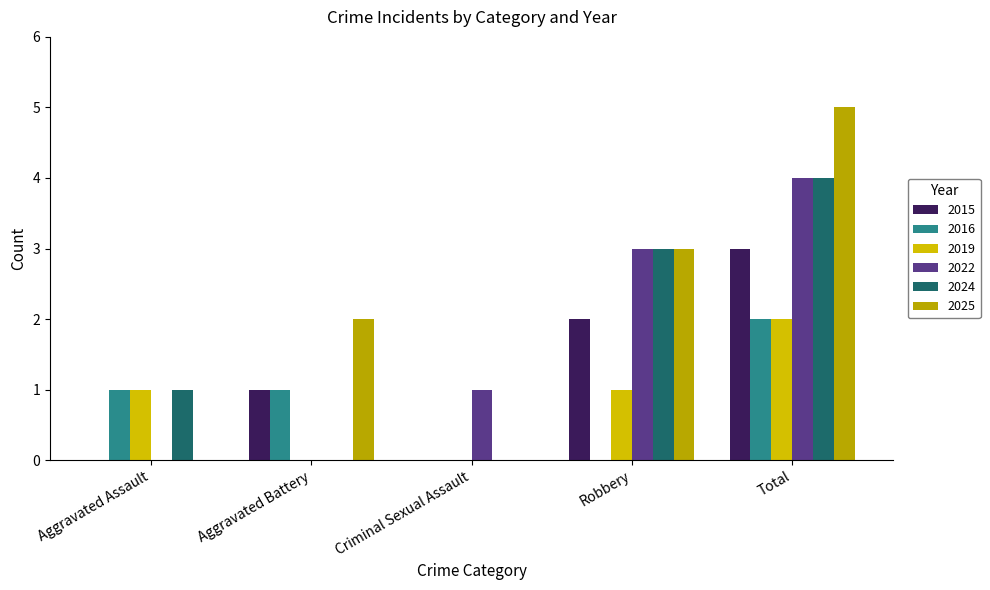

The 2022 series shows 2 at Total. True or false?

False